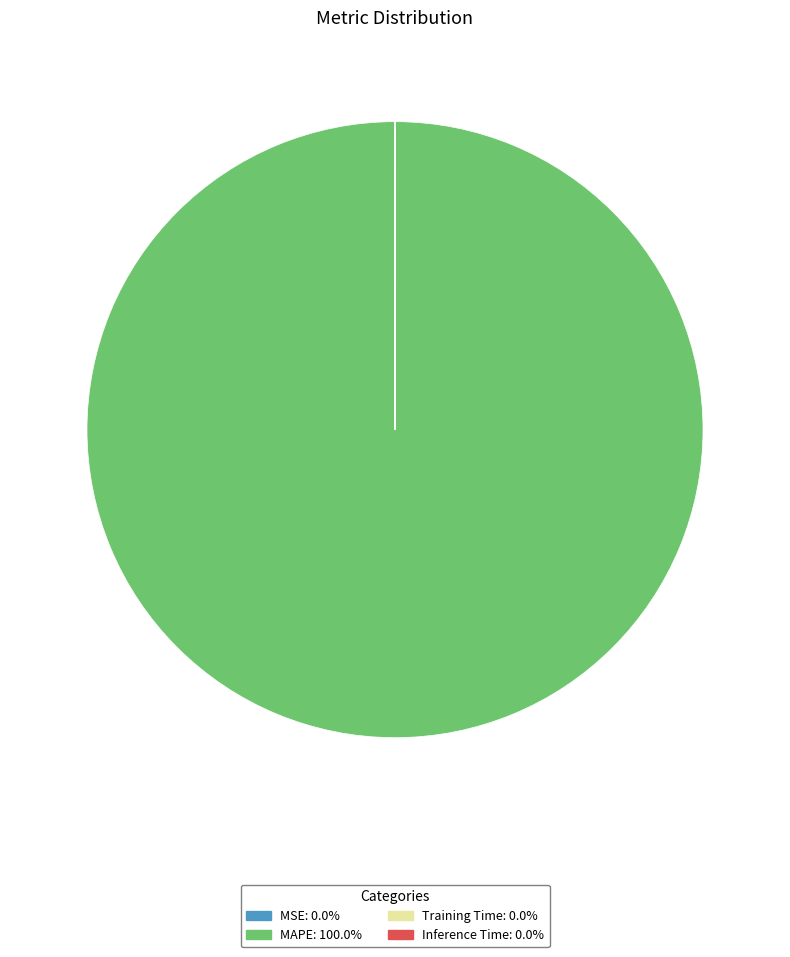

What is the largest slice in the pie chart?

MAPE